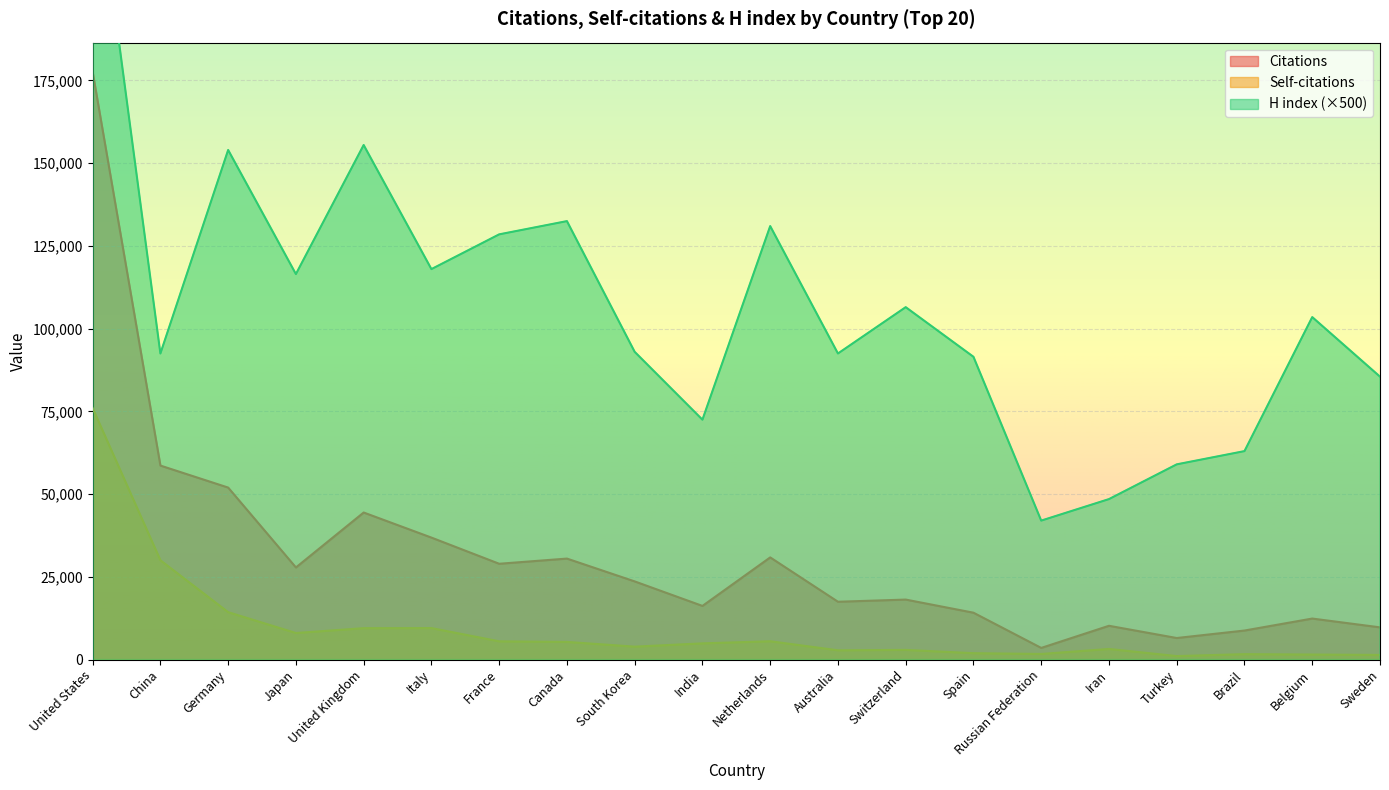

Reading left to right, transcribe all the data shown in this chart.

Citations: United States=177562	China=58632	Germany=51982	Japan=27845	United Kingdom=44448	Italy=36867	France=28960	Canada=30525	South Korea=23629	India=16219	Netherlands=30884	Australia=17481	Switzerland=18137	Spain=14172	Russian Federation=3529	Iran=10218	Turkey=6523	Brazil=8782	Belgium=12403	Sweden=9741
Self-citations: United States=75986	China=30014	Germany=14332	Japan=8037	United Kingdom=9497	Italy=9523	France=5525	Canada=5341	South Korea=3914	India=4906	Netherlands=5545	Australia=2809	Switzerland=2931	Spain=1940	Russian Federation=1705	Iran=3217	Turkey=1063	Brazil=1648	Belgium=1526	Sweden=1405
H index: United States=246500	China=92500	Germany=154000	Japan=116500	United Kingdom=155500	Italy=118000	France=128500	Canada=132500	South Korea=93000	India=72500	Netherlands=131000	Australia=92500	Switzerland=106500	Spain=91500	Russian Federation=42000	Iran=48500	Turkey=59000	Brazil=63000	Belgium=103500	Sweden=85500